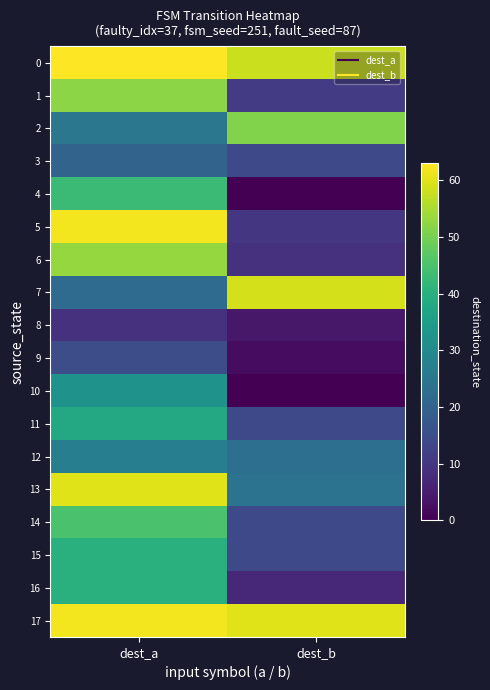

Which series changed the most between dest_a and dest_b?

5